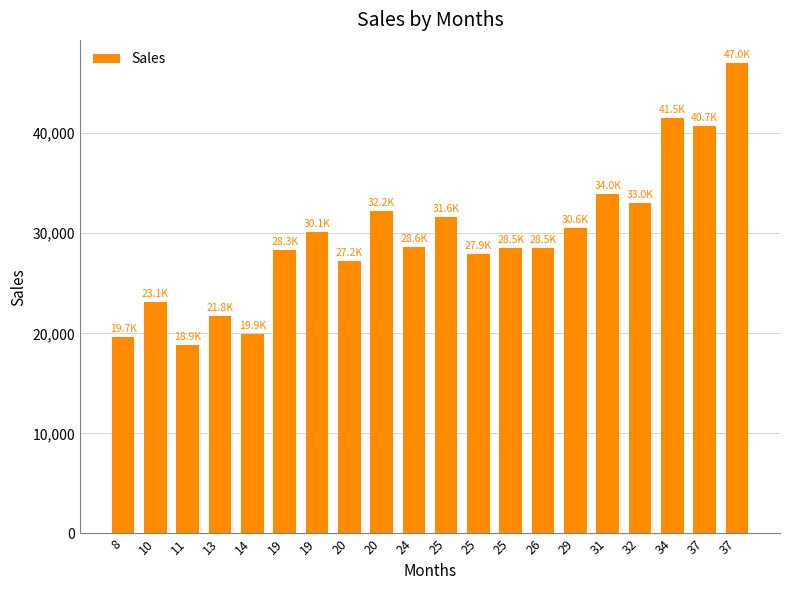

How many values exceed 28594?

10